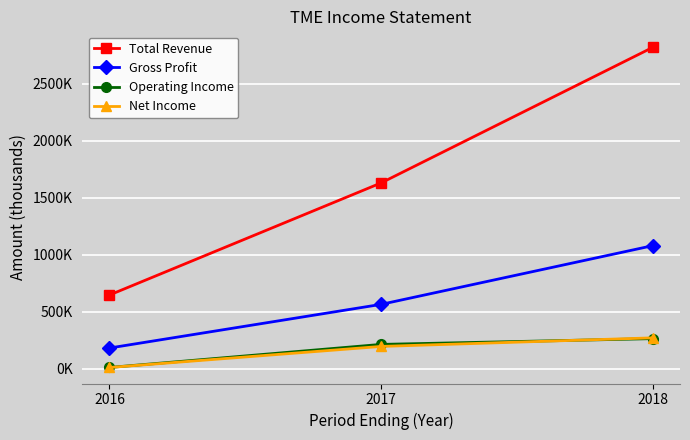

Is this an area chart (filled region under the line)?

No